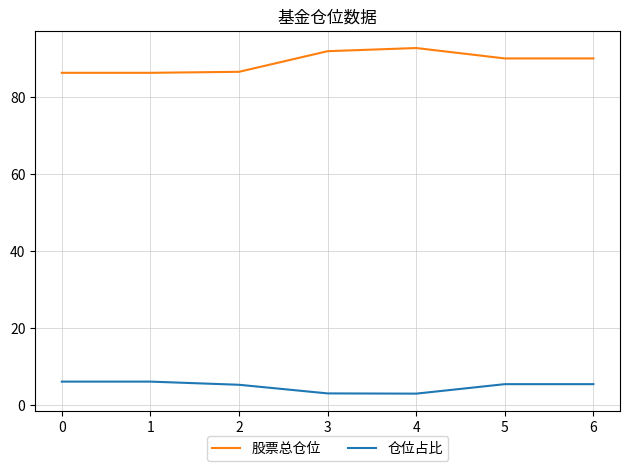

What value does the 仓位占比 series have at 5?

5.4